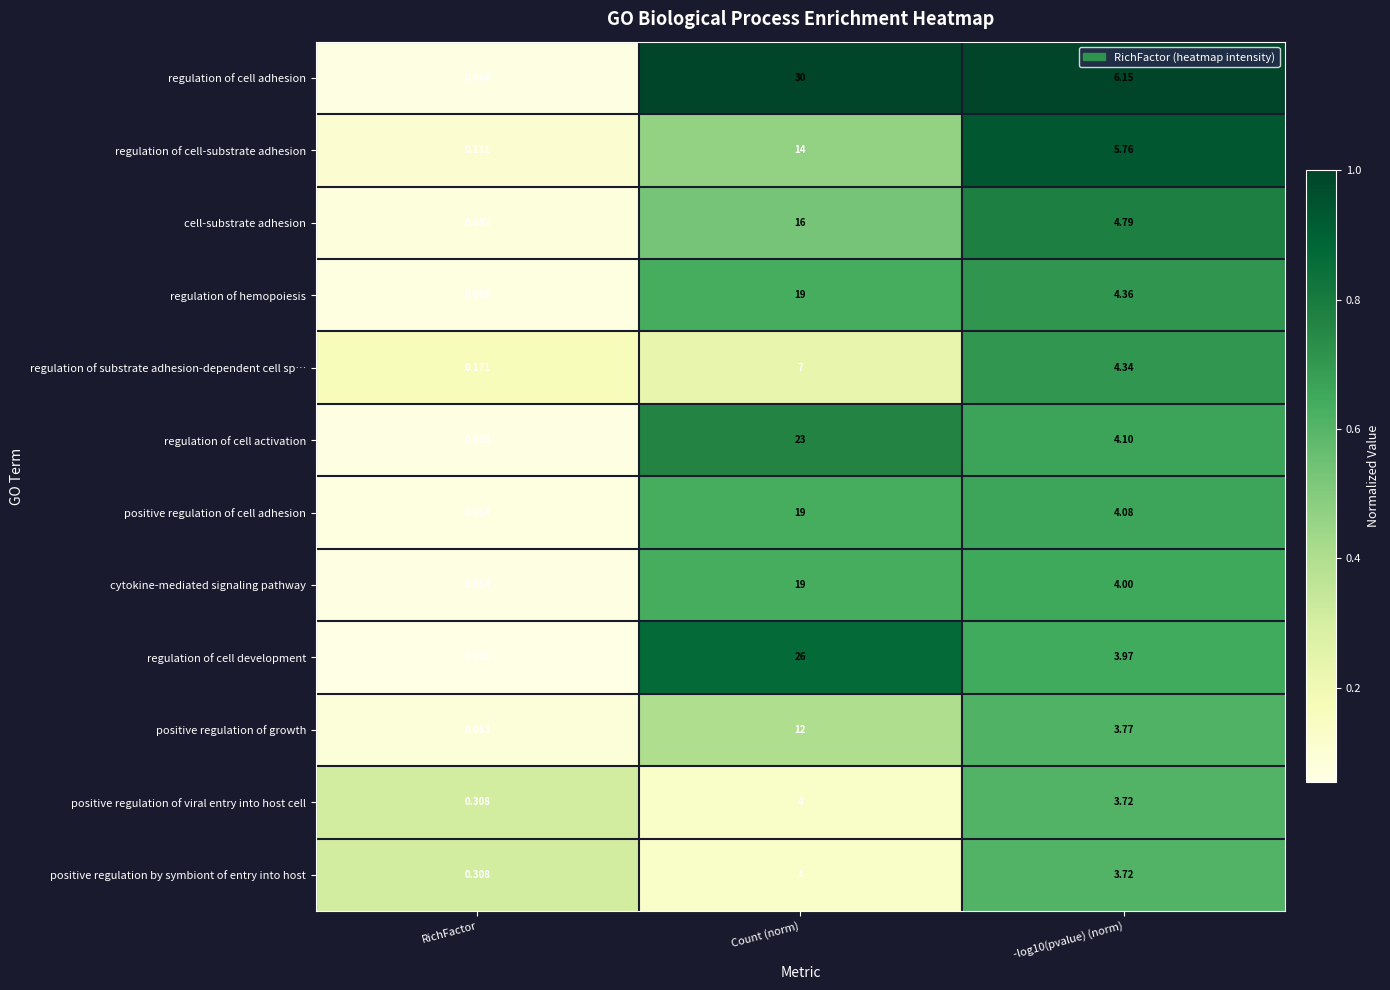

Between Count (norm) and -log10(pvalue) (norm), which series saw the biggest shift?

regulation of cell adhesion